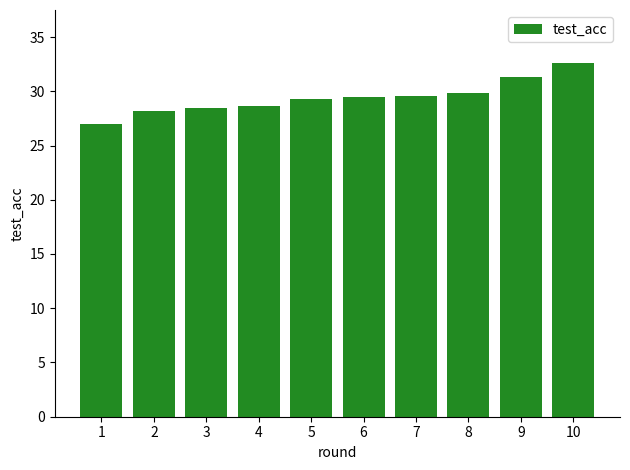

What is the change in value from 6 to 9?

+1.9